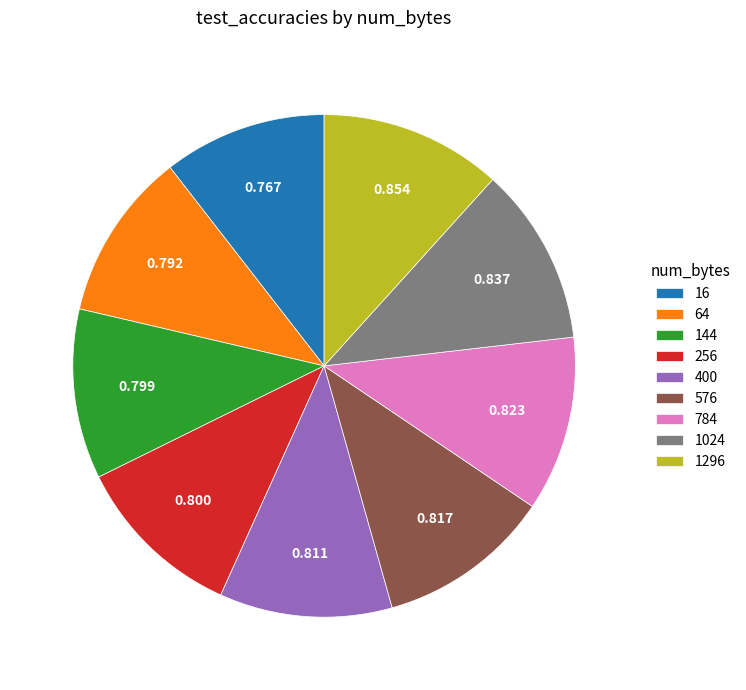

Combined, do 144 and 1024 account for over 50%?

No